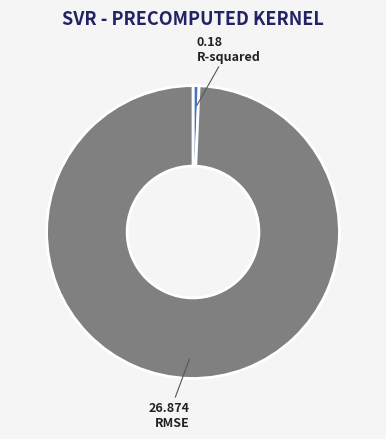

Does any single category account for the majority?

Yes